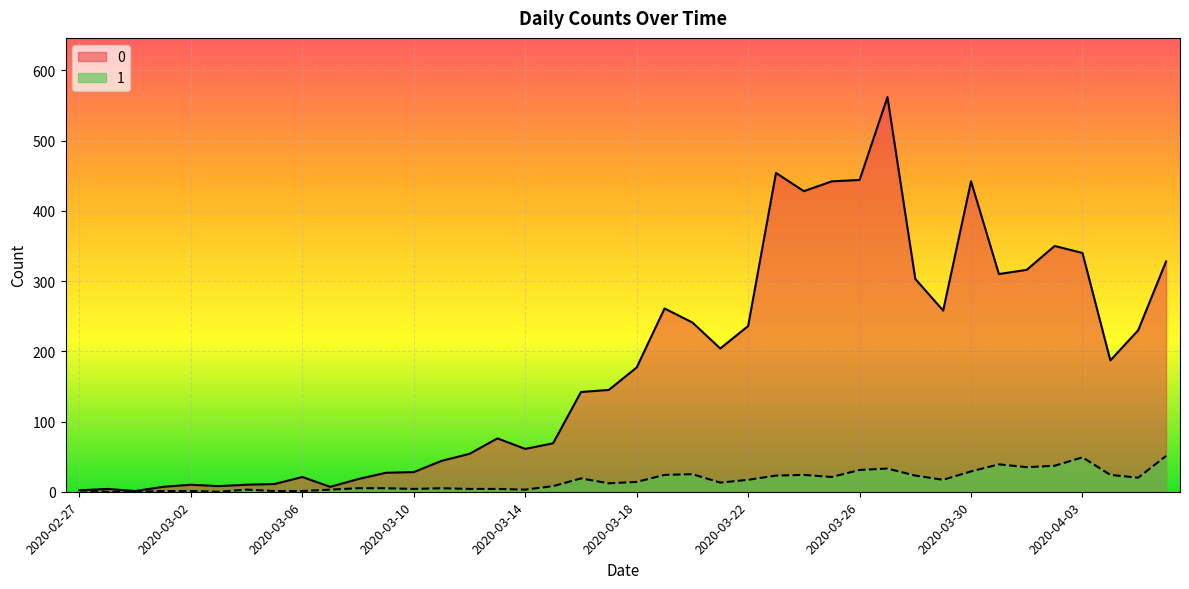

The 1 series shows 15 at 2020-03-30. True or false?

False